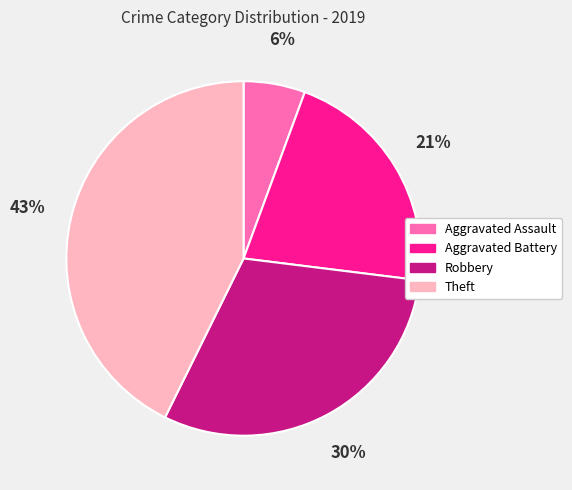

Rank the categories by value from highest to lowest.

Theft, Robbery, Aggravated Battery, Aggravated Assault